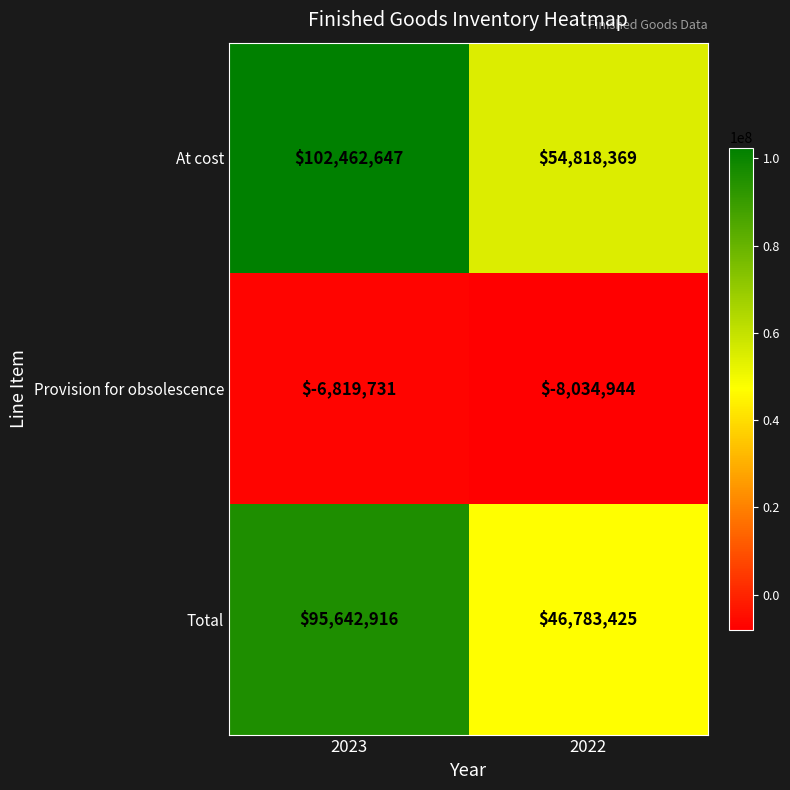

Where is Provision for obsolescence nearest to the value -7427337?

2023